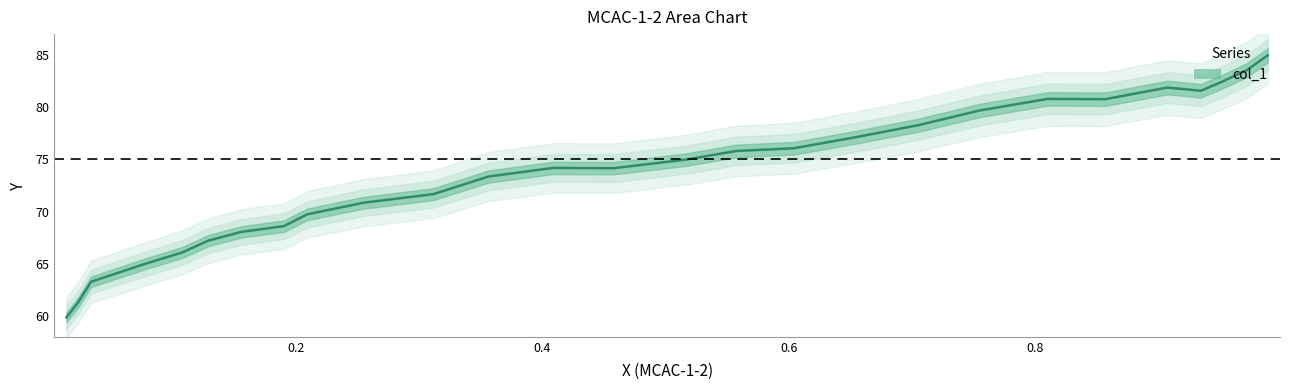

What is the difference between the values at 19 and 10?

7.5